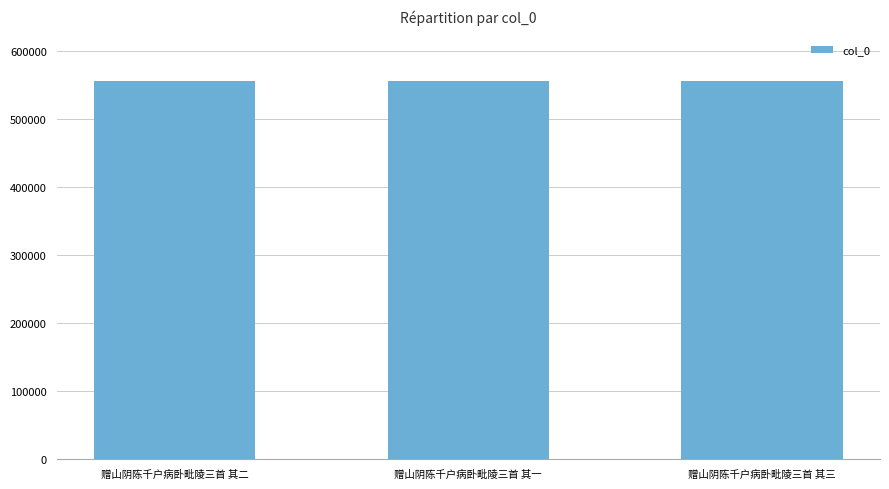

What is the label of the 2nd bar from the right?

赠山阴陈千户病卧毗陵三首 其一